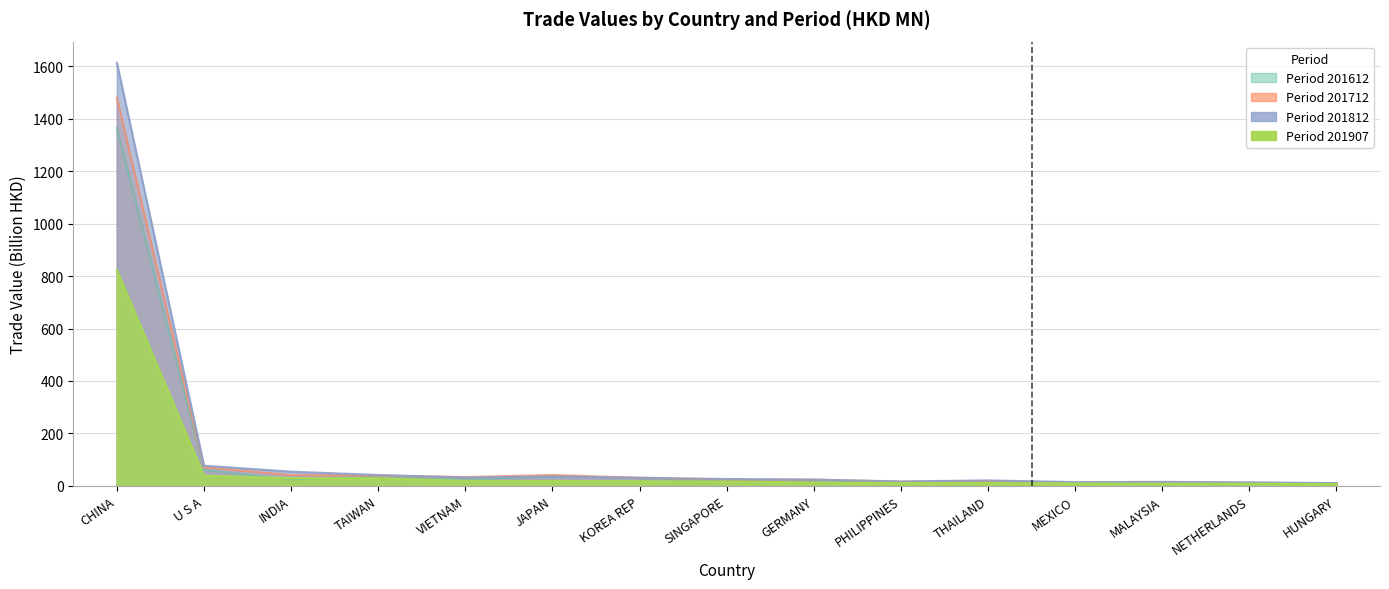

Rank the series by their maximum value, from highest to lowest.

201812, 201712, 201612, 201907